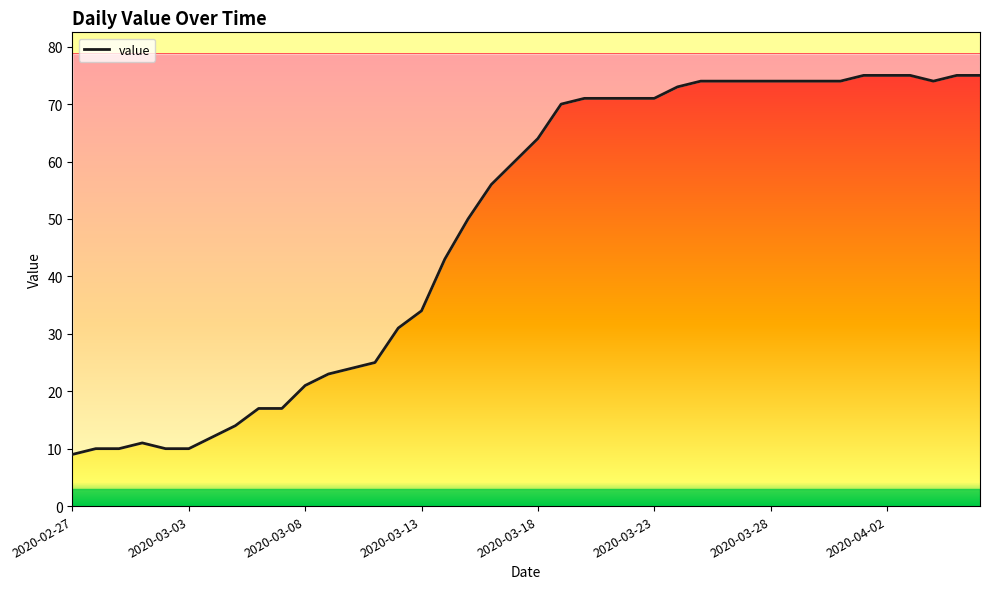

Rank the categories by value from lowest to highest.

2020-02-27, 2020-02-28, 2020-02-29, 2020-03-02, 2020-03-03, 2020-03-01, 2020-03-04, 2020-03-05, 2020-03-06, 2020-03-07, 2020-03-08, 2020-03-09, 2020-03-10, 2020-03-11, 2020-03-12, 2020-03-13, 2020-03-14, 2020-03-15, 2020-03-16, 2020-03-17, 2020-03-18, 2020-03-19, 2020-03-20, 2020-03-21, 2020-03-22, 2020-03-23, 2020-03-24, 2020-03-25, 2020-03-26, 2020-03-27, 2020-03-28, 2020-03-29, 2020-03-30, 2020-03-31, 2020-04-04, 2020-04-01, 2020-04-02, 2020-04-03, 2020-04-05, 2020-04-06